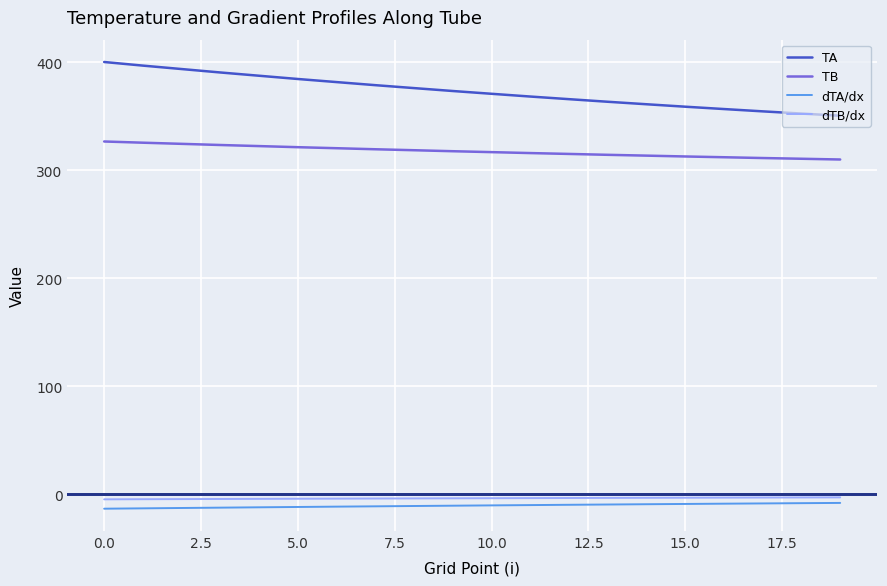

Which series has the largest range (max minus min)?

TA